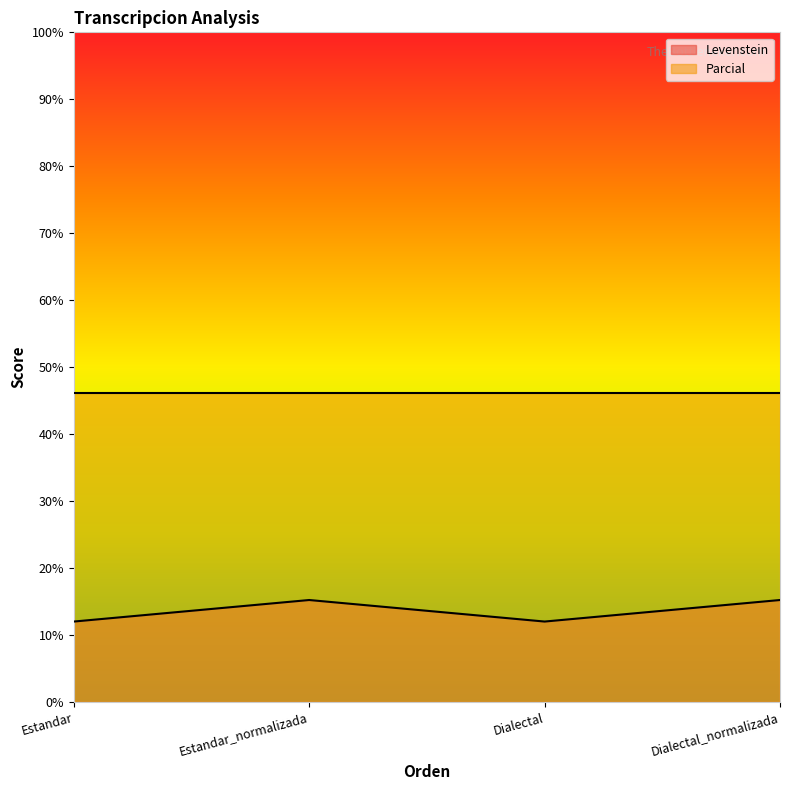

What is the difference between the values at Dialectal_normalizada and Dialectal?

3.2